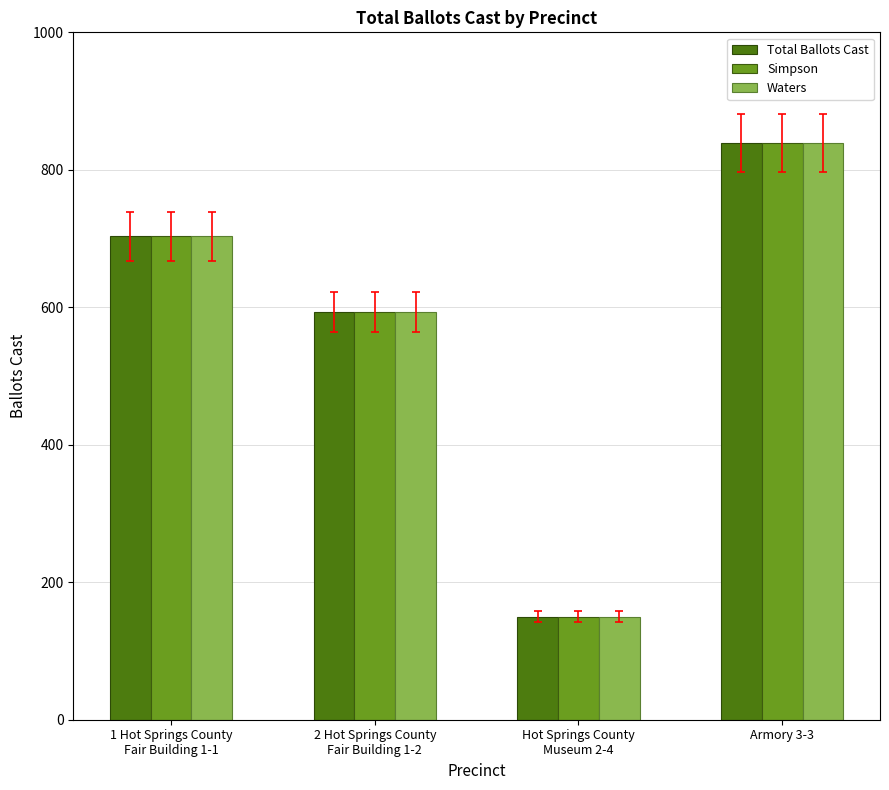

What is the difference between the maximum and minimum values in the Waters series?

689